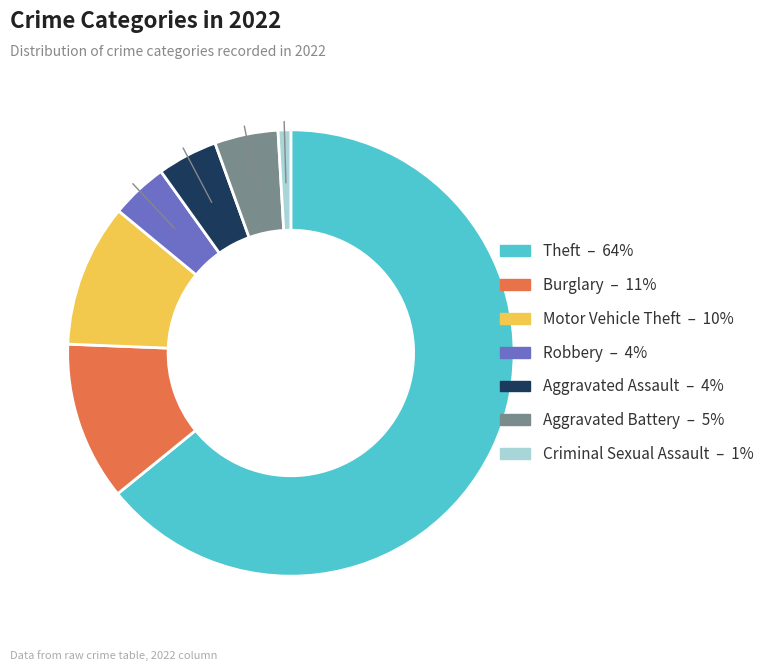

Does any single category account for the majority?

Yes